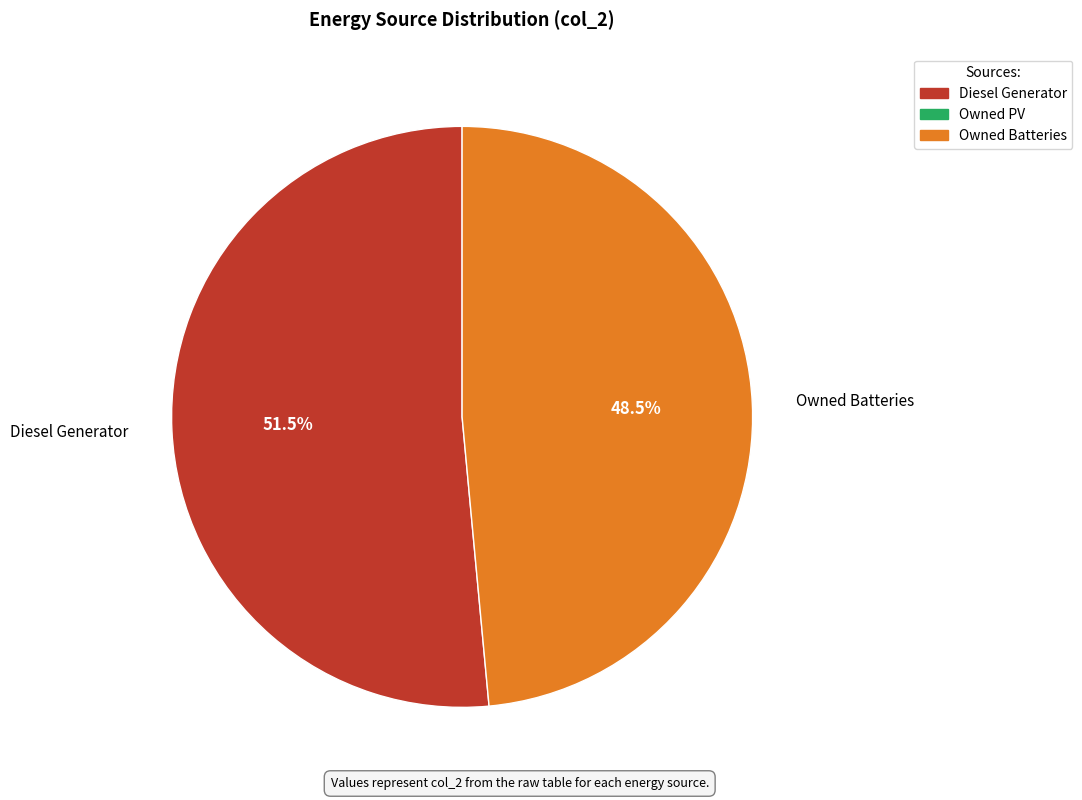

Is Diesel Generator the majority of the pie?

Yes